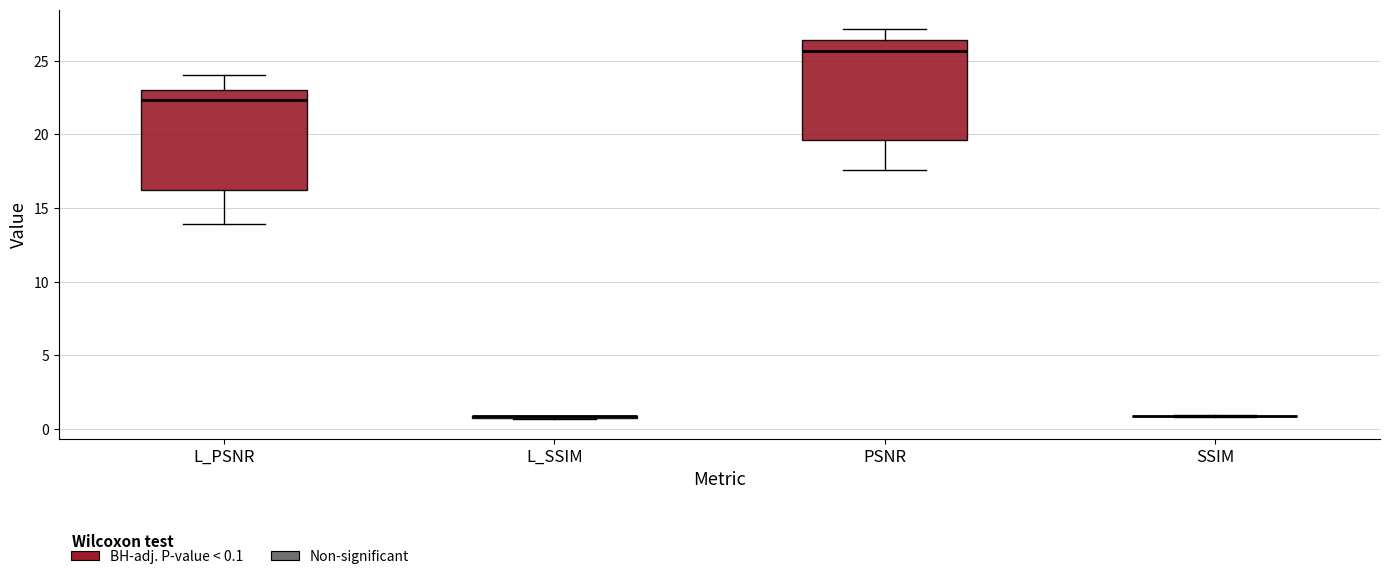

Reading left to right, transcribe this box plot: for each box, give where its median line is, the range the box spans, and where its two whiskers end, as read against the y-axis. The values are not printed on the chart, so give them approximately, as read against the axis.

L_PSNR: median 22.5, box 16.0 to 23.0, whiskers 14.0 to 24.0
L_SSIM: box collapsed to a line at 1.0, whiskers 0.5 to 1.0
PSNR: median 25.5, box 19.5 to 26.5, whiskers 17.5 to 27.0
SSIM: box collapsed to a line at 1.0, whiskers 1.0 to 1.0